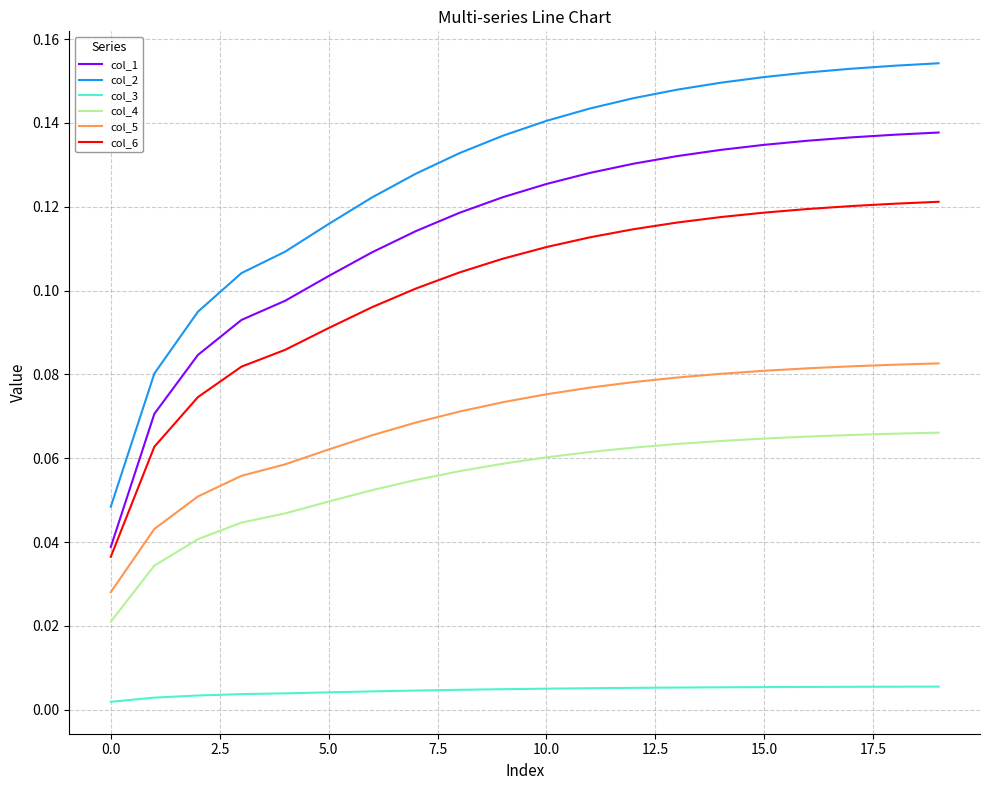

True or false: col_3 and col_5 intersect in this chart.

False